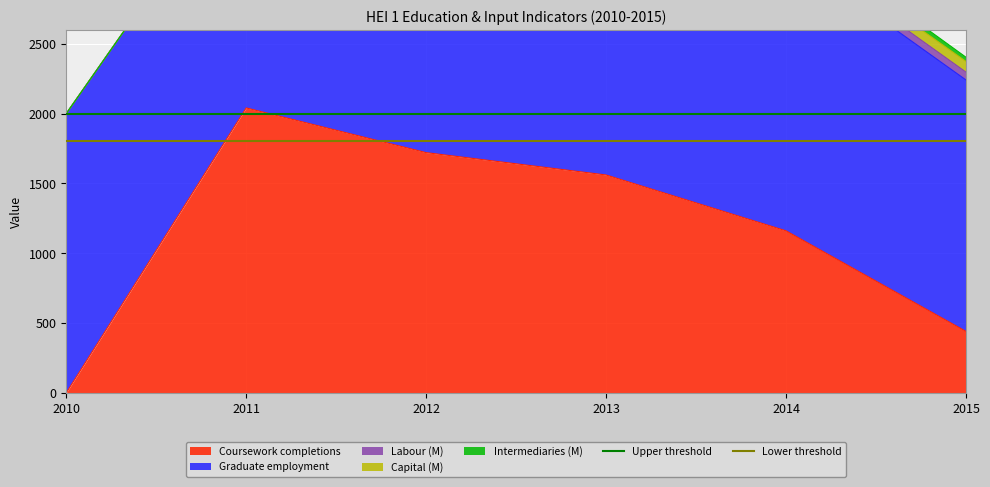

What is the greatest value displayed?

2000